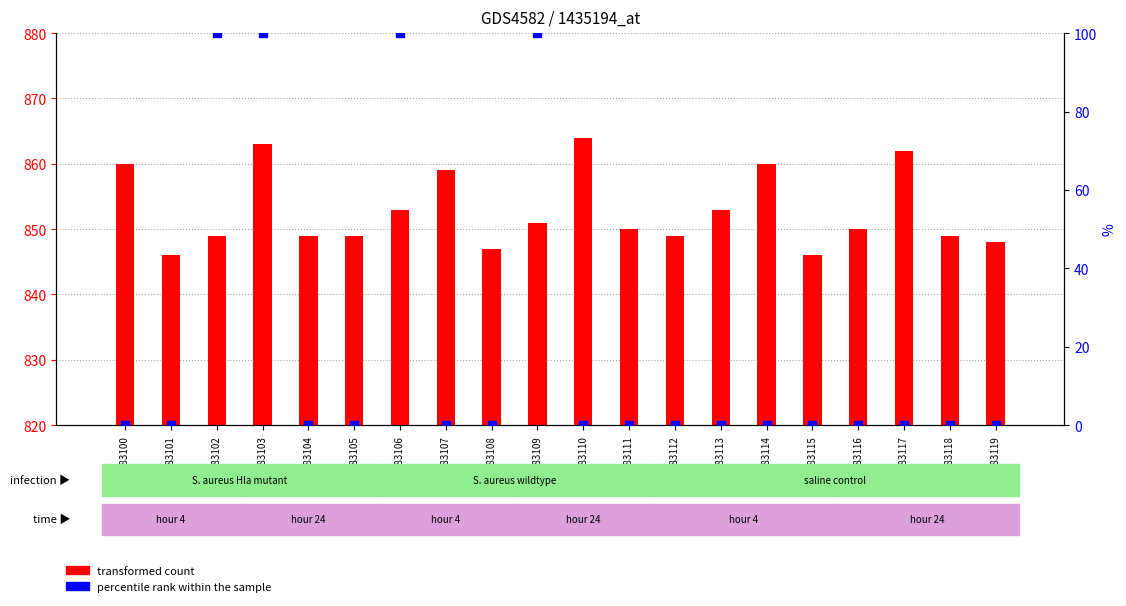

At how many categories does at least one series exceed 48?

20